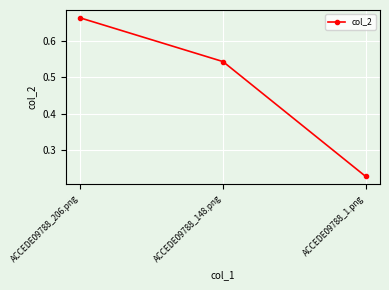

Count the values in the range 0 to 1.

3